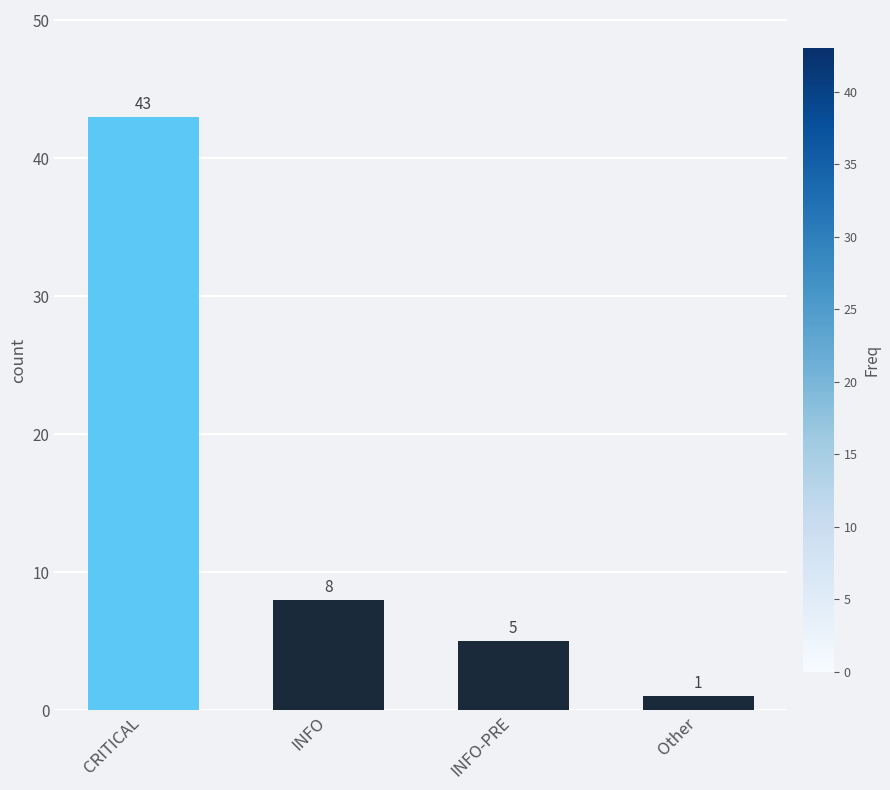

What is the minimum value shown in the chart?

1